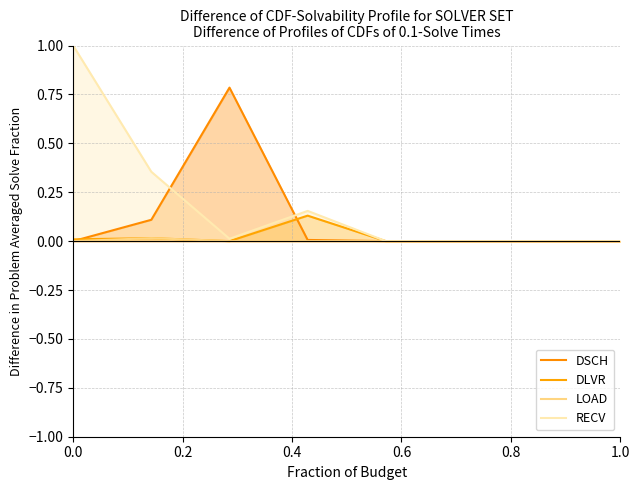

The value of DSCH at 0.0 is 0.0. True or false?

True